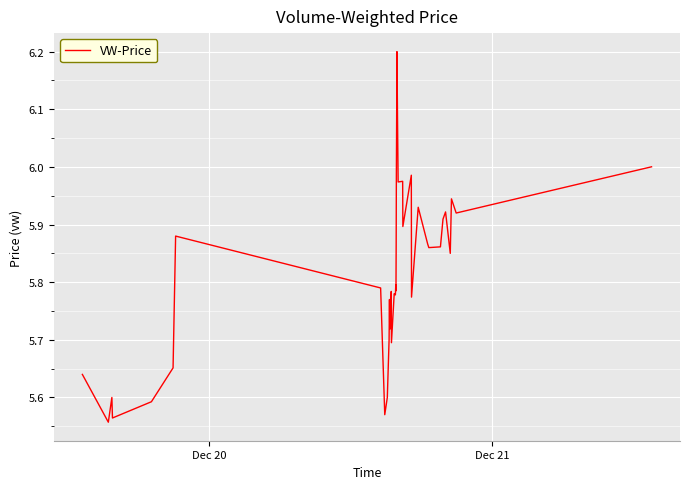

What is the difference between the maximum and minimum values?

0.6